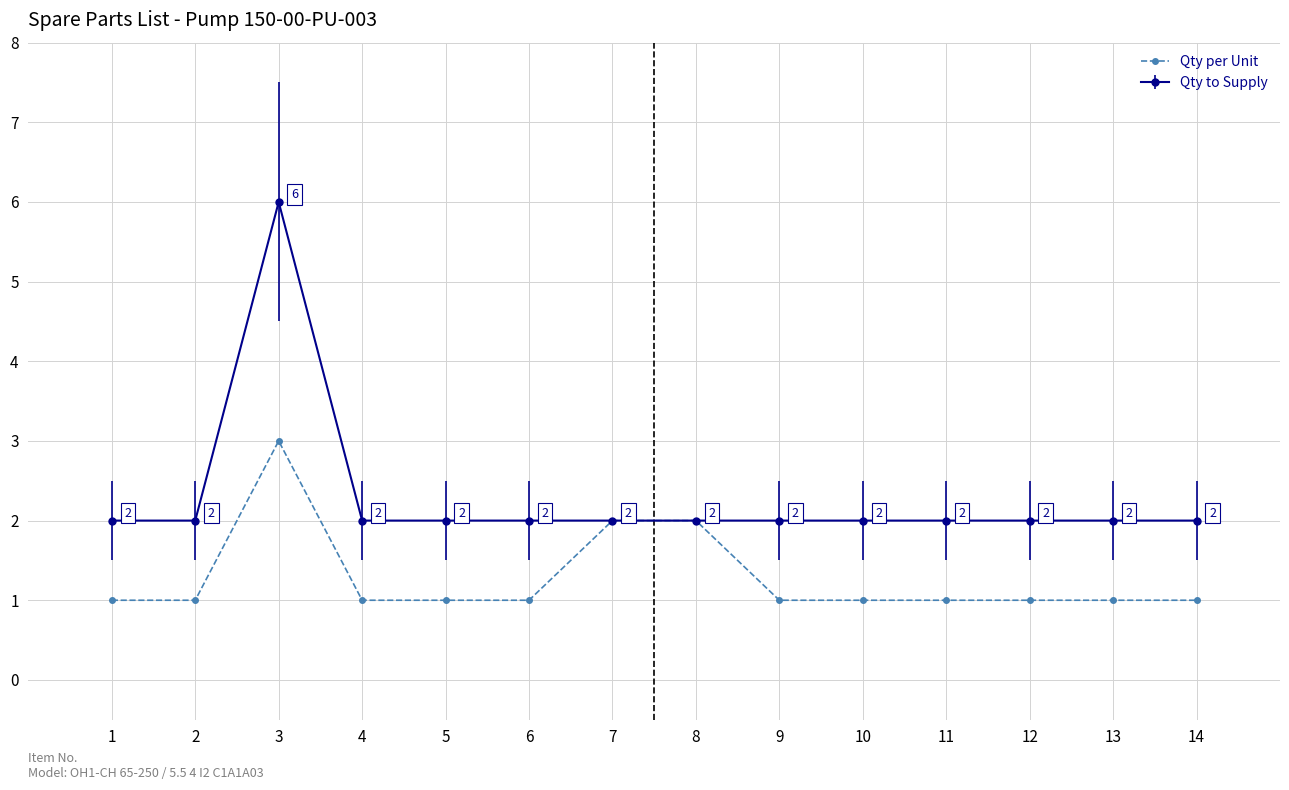

True or false: Qty per Unit has a value of 2 at 11.

False